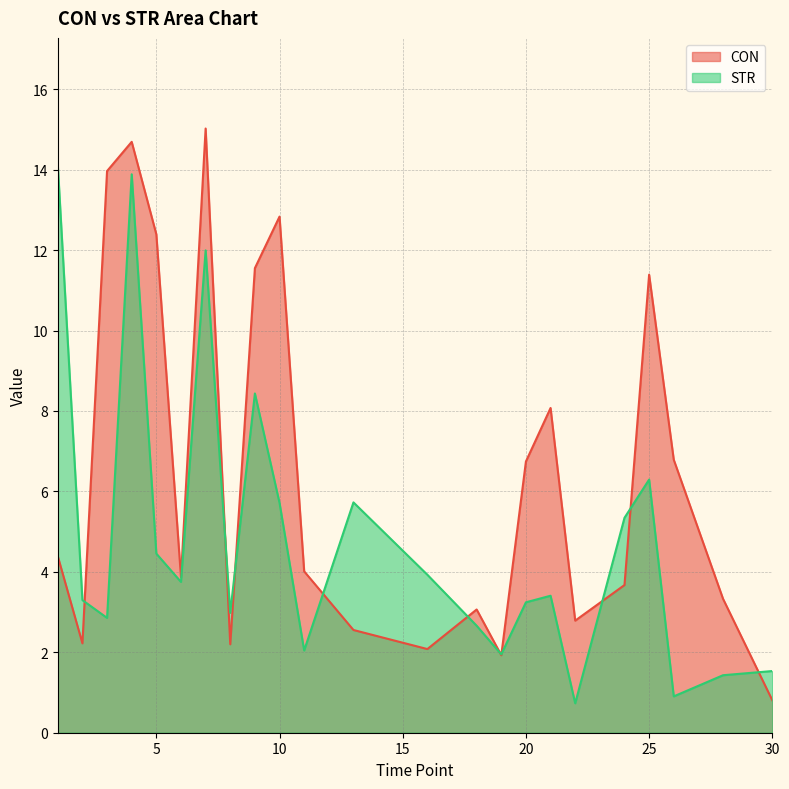

True or false: STR and CON intersect in this chart.

True